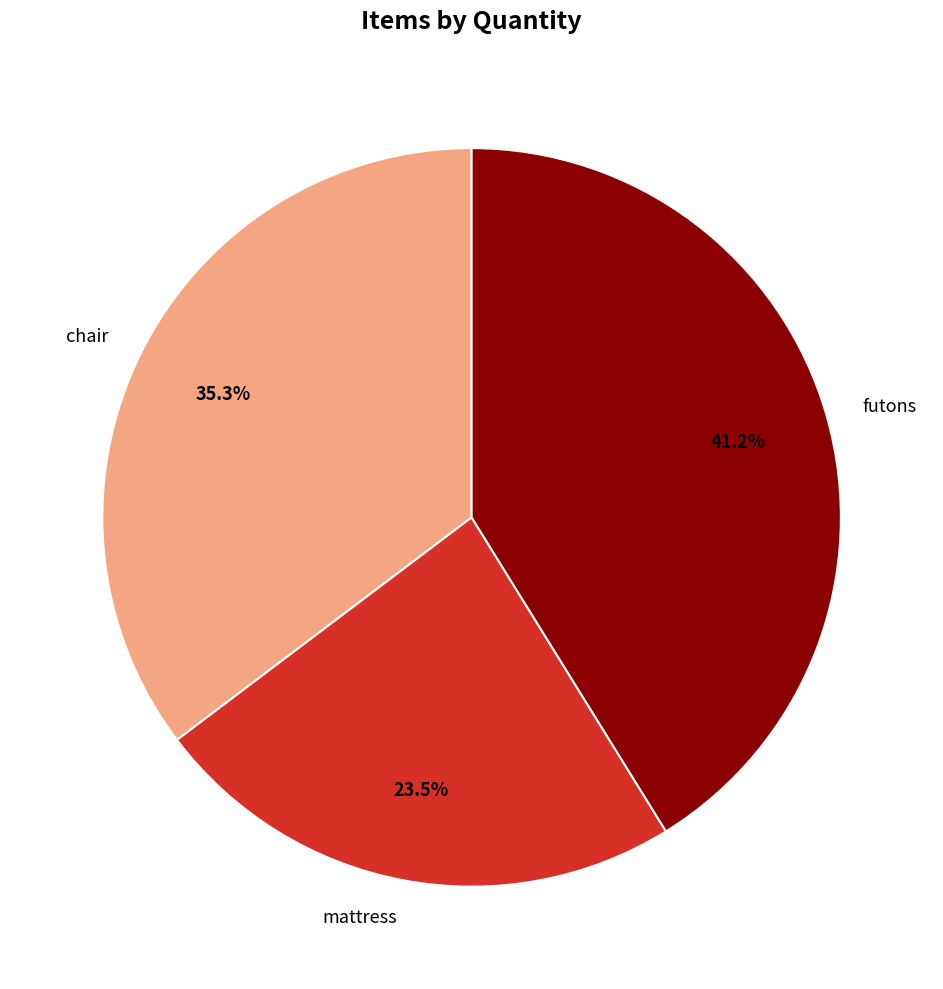

How many segments does this pie chart have?

3